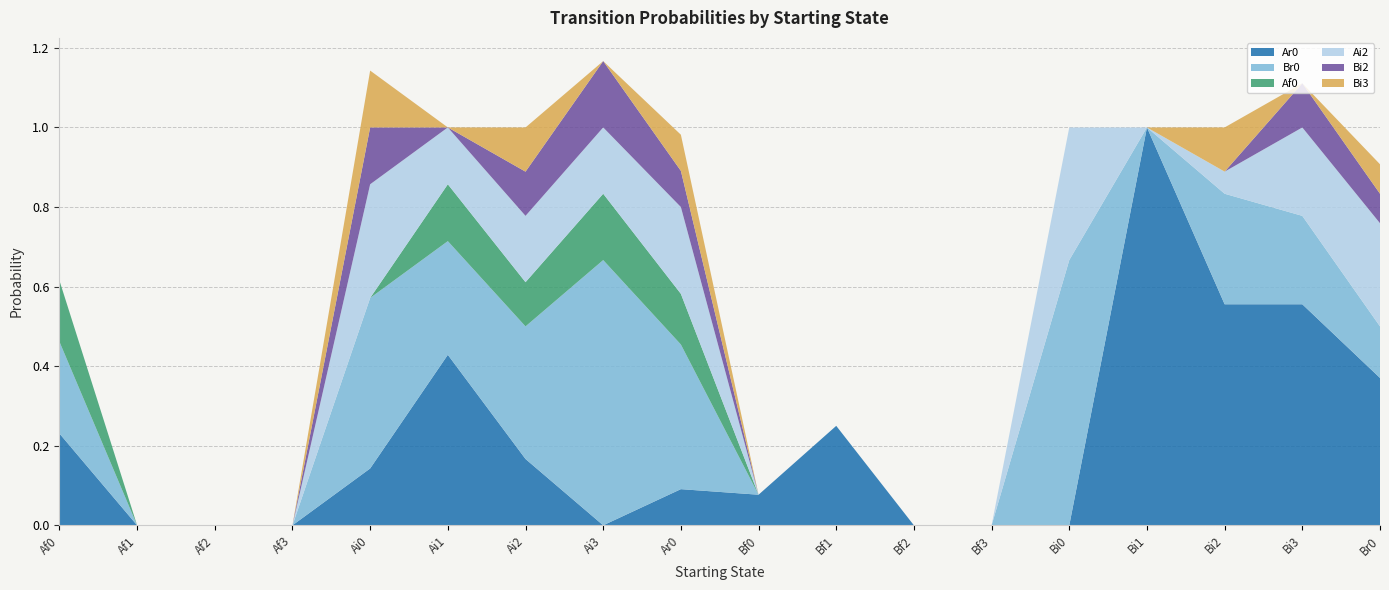

Reading left to right, what are all the values shown in this chart?

Ar0: Af0=0.2	Af1=0.0	Af2=0.0	Af3=0.0	Ai0=0.1	Ai1=0.4	Ai2=0.2	Ai3=0.0	Ar0=0.1	Bf0=0.1	Bf1=0.2	Bf2=0.0	Bf3=0.0	Bi0=0.0	Bi1=1.0	Bi2=0.6	Bi3=0.6	Br0=0.4
Br0: Af0=0.2	Af1=0.0	Af2=0.0	Af3=0.0	Ai0=0.4	Ai1=0.3	Ai2=0.3	Ai3=0.7	Ar0=0.4	Bf0=0.0	Bf1=0.0	Bf2=0.0	Bf3=0.0	Bi0=0.7	Bi1=0.0	Bi2=0.3	Bi3=0.2	Br0=0.1
Af0: Af0=0.2	Af1=0.0	Af2=0.0	Af3=0.0	Ai0=0.0	Ai1=0.1	Ai2=0.1	Ai3=0.2	Ar0=0.1	Bf0=0.0	Bf1=0.0	Bf2=0.0	Bf3=0.0	Bi0=0.0	Bi1=0.0	Bi2=0.0	Bi3=0.0	Br0=0.0
Ai2: Af0=0.0	Af1=0.0	Af2=0.0	Af3=0.0	Ai0=0.3	Ai1=0.1	Ai2=0.2	Ai3=0.2	Ar0=0.2	Bf0=0.0	Bf1=0.0	Bf2=0.0	Bf3=0.0	Bi0=0.3	Bi1=0.0	Bi2=0.1	Bi3=0.2	Br0=0.3
Bi2: Af0=0.0	Af1=0.0	Af2=0.0	Af3=0.0	Ai0=0.1	Ai1=0.0	Ai2=0.1	Ai3=0.2	Ar0=0.1	Bf0=0.0	Bf1=0.0	Bf2=0.0	Bf3=0.0	Bi0=0.0	Bi1=0.0	Bi2=0.0	Bi3=0.1	Br0=0.1
Bi3: Af0=0.0	Af1=0.0	Af2=0.0	Af3=0.0	Ai0=0.1	Ai1=0.0	Ai2=0.1	Ai3=0.0	Ar0=0.1	Bf0=0.0	Bf1=0.0	Bf2=0.0	Bf3=0.0	Bi0=0.0	Bi1=0.0	Bi2=0.1	Bi3=0.0	Br0=0.1